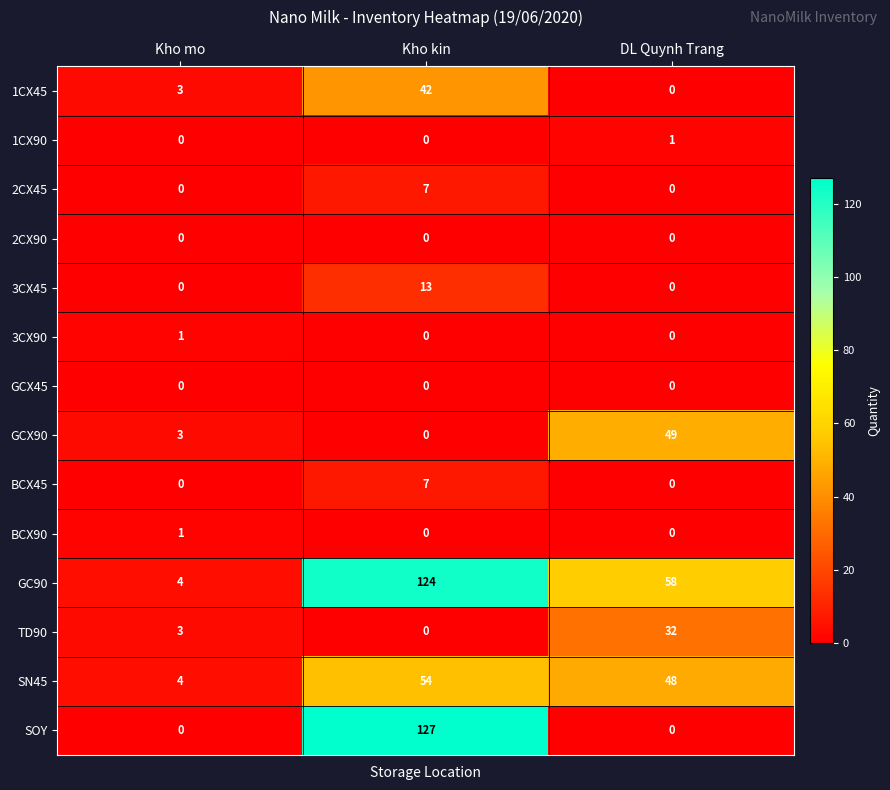

What is the sum of all SOY values?

127